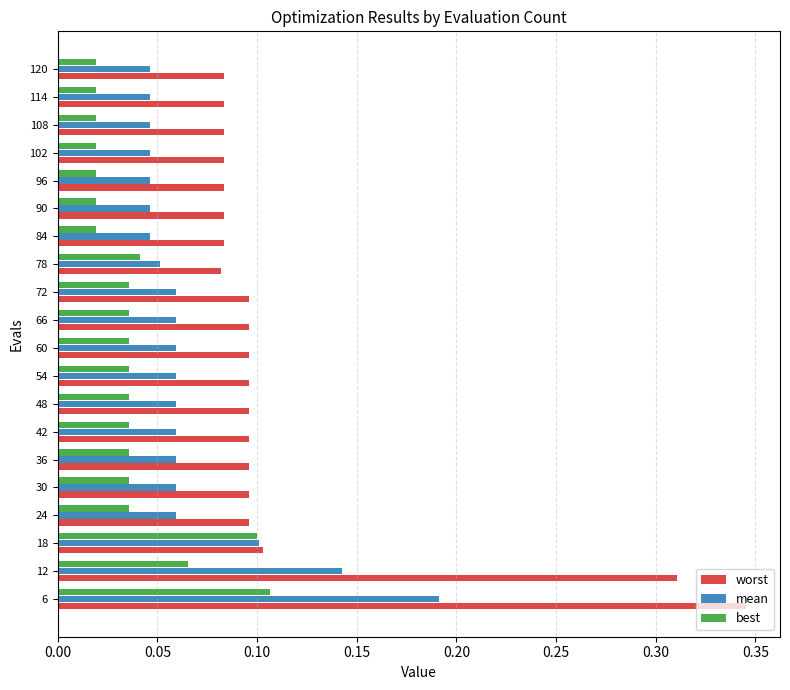

What are all the series names shown in the legend?

worst, mean, best